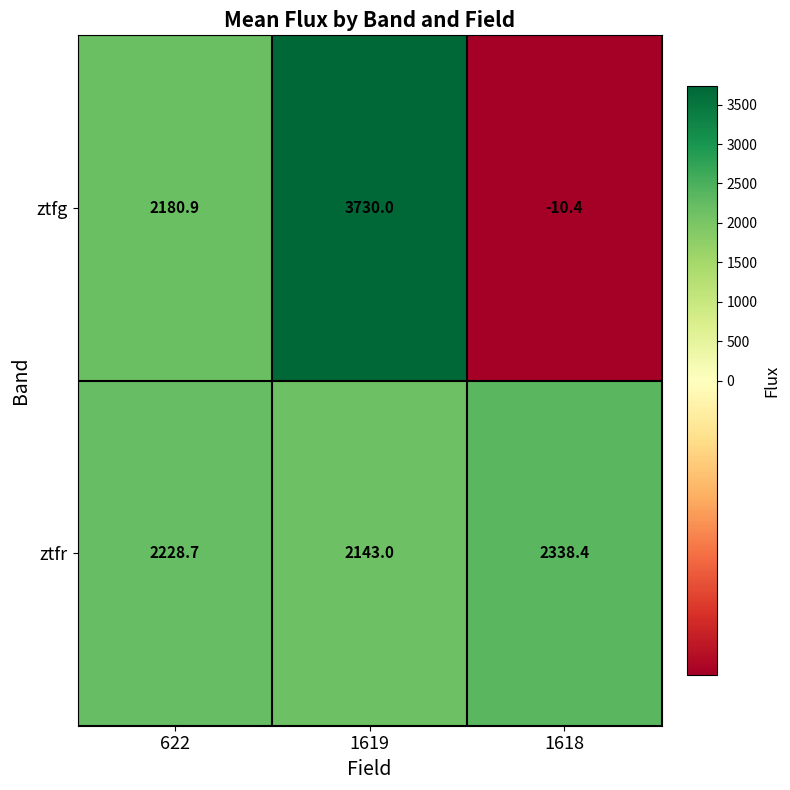

True or false: ztfg has a value of -16.6 at 1618.

False